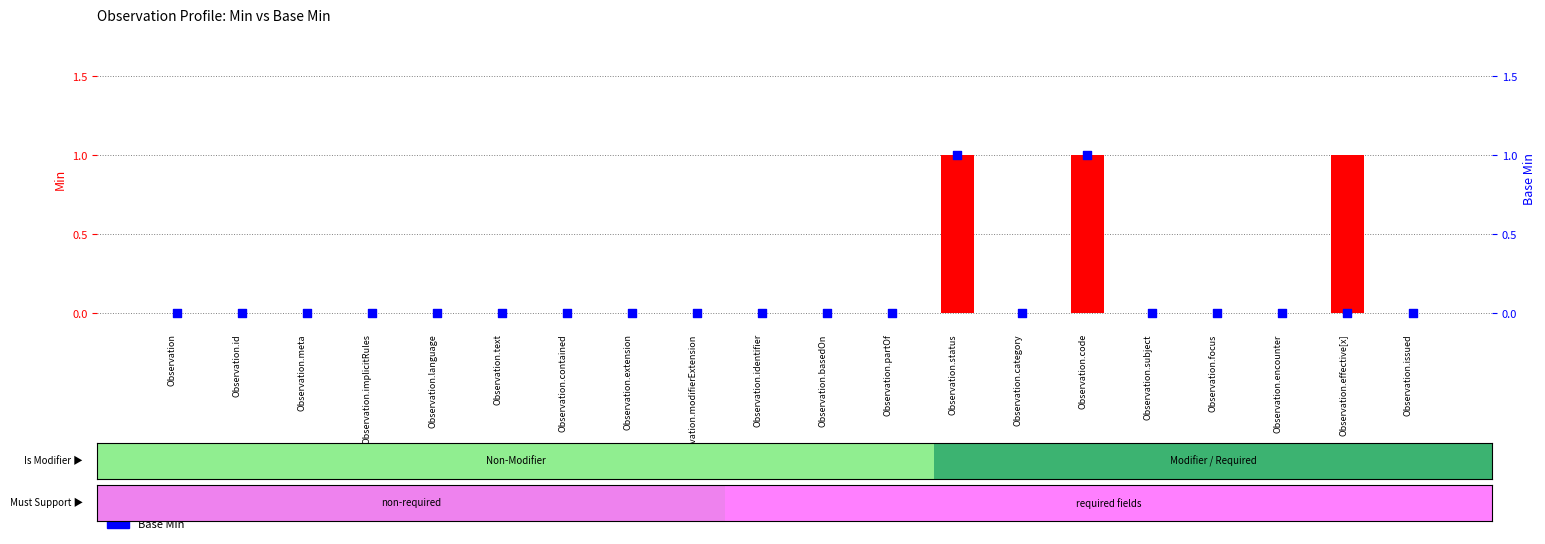

What are all the series names shown in the legend?

Min, Base Min